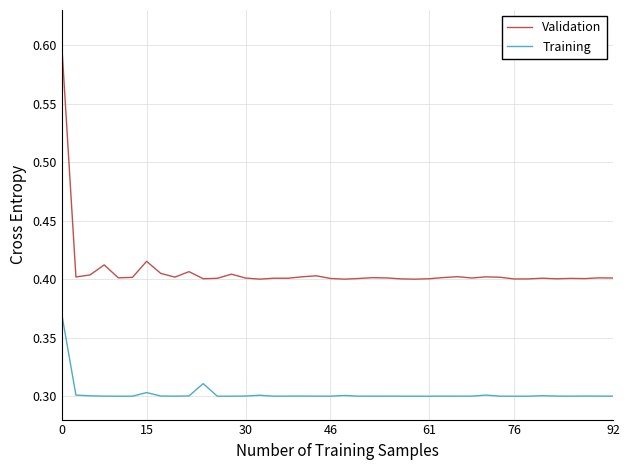

List the series in order of their peak value, highest first.

Validation, Training